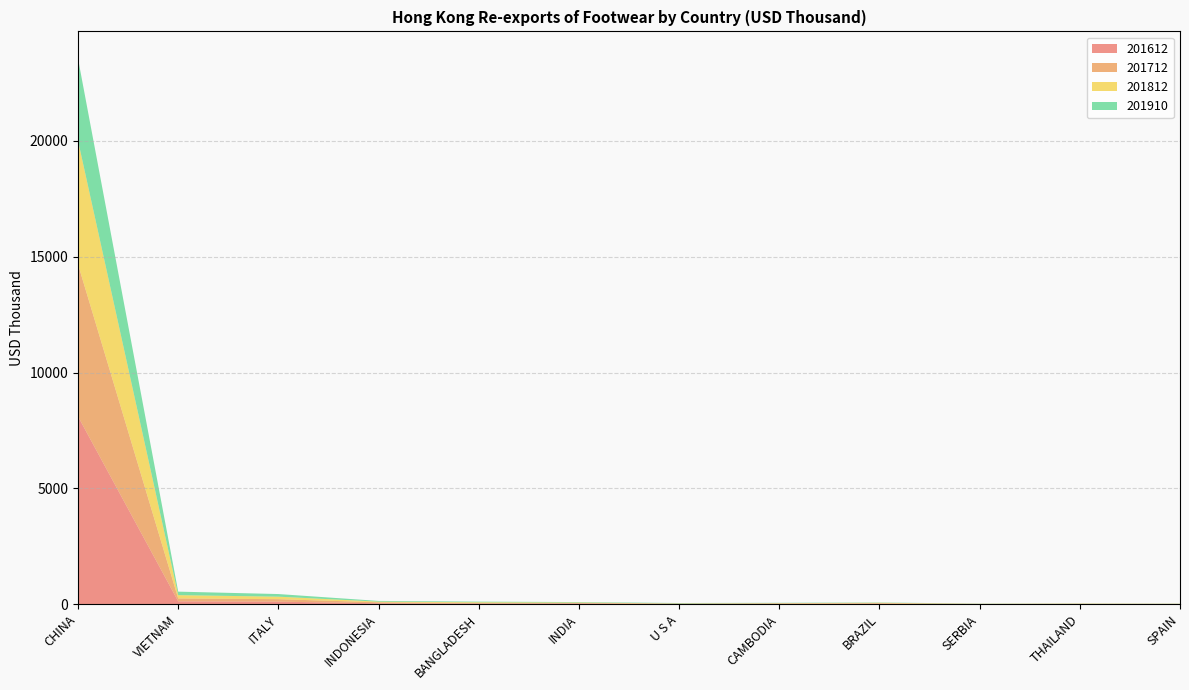

Reading left to right, list all the values displayed in this chart.

201612: 8106.7	125.8	112.0	40.4	26.3	28.6	16.3	19.4	20.4	5.3	9.7	8.0
201712: 6569.7	125.4	107.2	43.9	26.3	24.9	9.4	15.5	24.5	9.0	9.9	7.2
201812: 5336.3	142.2	108.0	28.7	32.5	21.0	9.8	13.9	20.3	6.1	9.6	5.8
201910: 3540.5	151.1	113.3	30.7	28.2	20.2	17.9	14.2	12.7	7.0	5.0	5.2